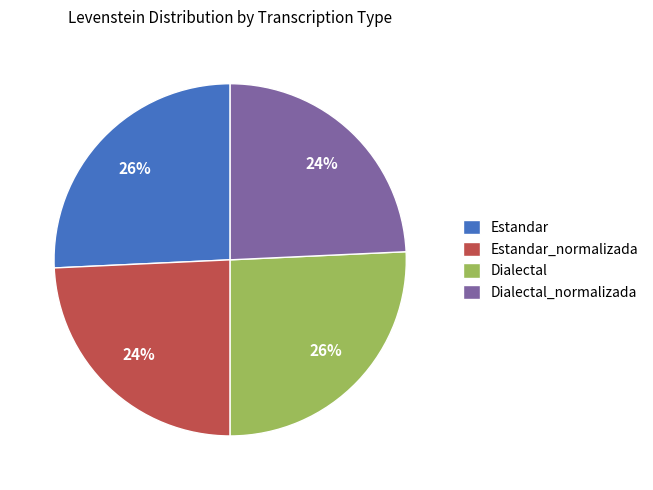

Does Estandar_normalizada account for over 50% of the chart?

No